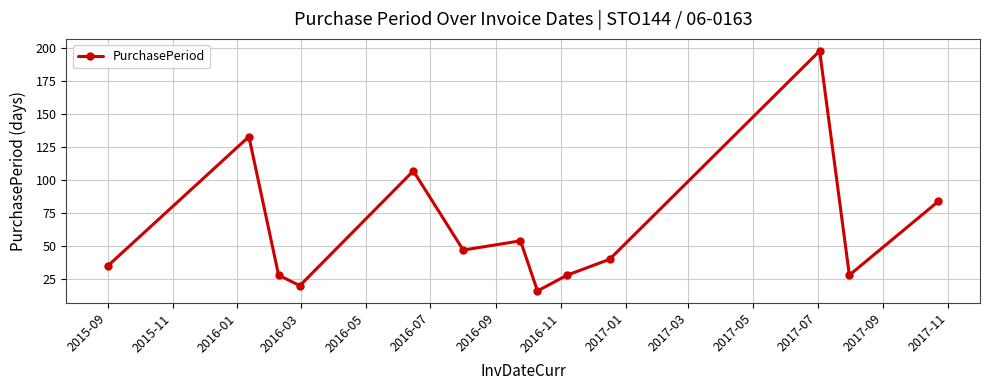

What is the difference between the maximum and minimum values?

182